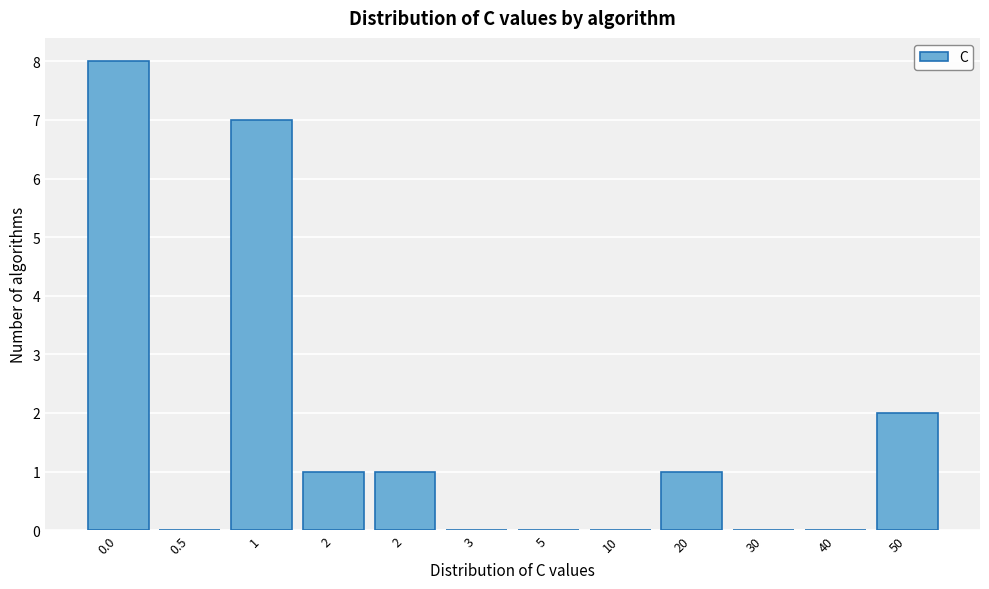

How many distinct data groups are displayed?

1